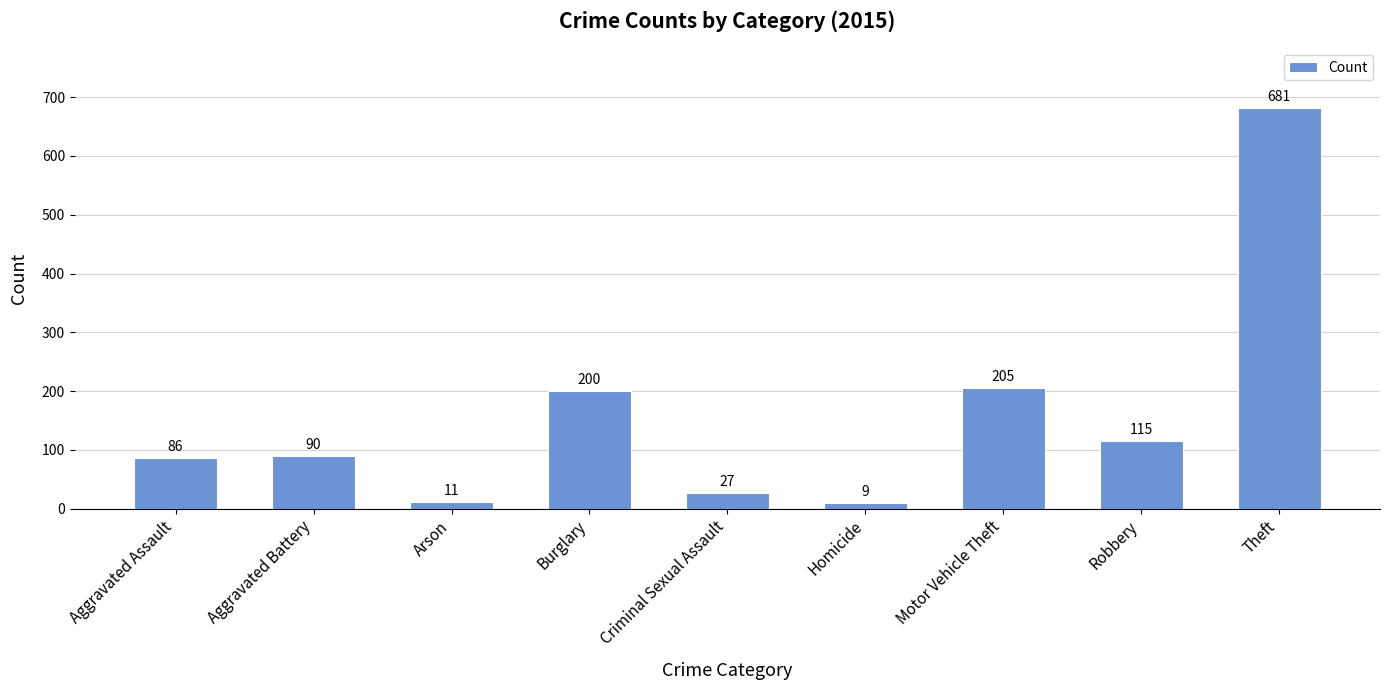

Rank the categories by value from lowest to highest.

Homicide, Arson, Criminal Sexual Assault, Aggravated Assault, Aggravated Battery, Robbery, Burglary, Motor Vehicle Theft, Theft